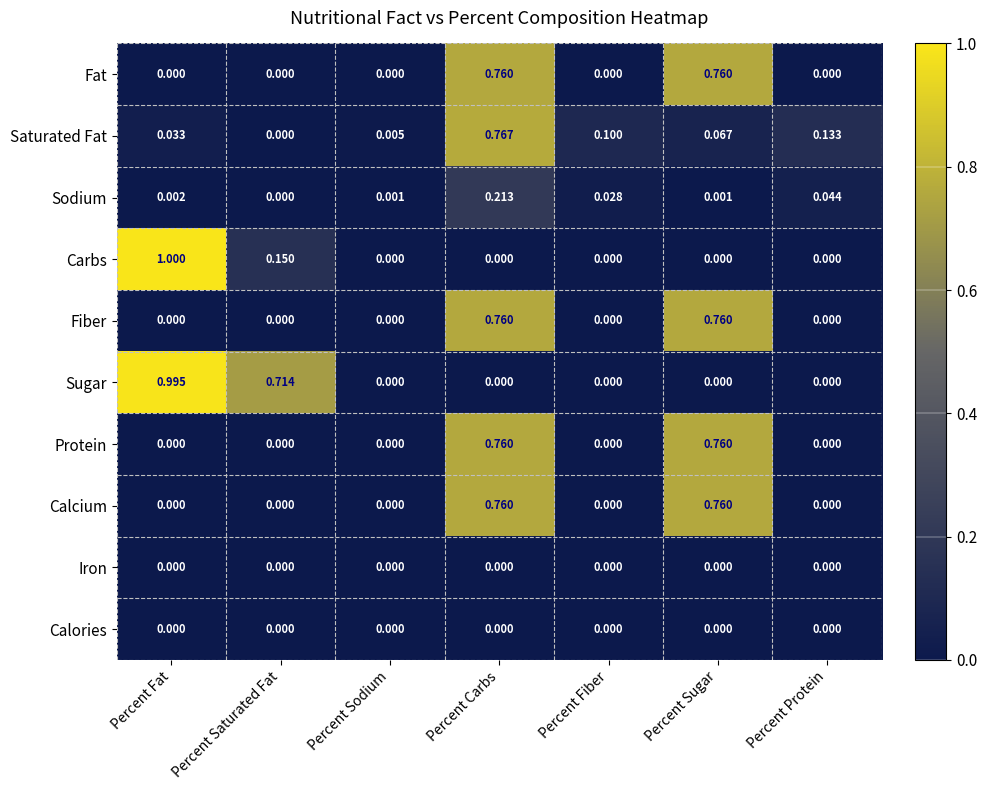

Which series changed the most between Percent Sodium and Percent Fiber?

Saturated Fat